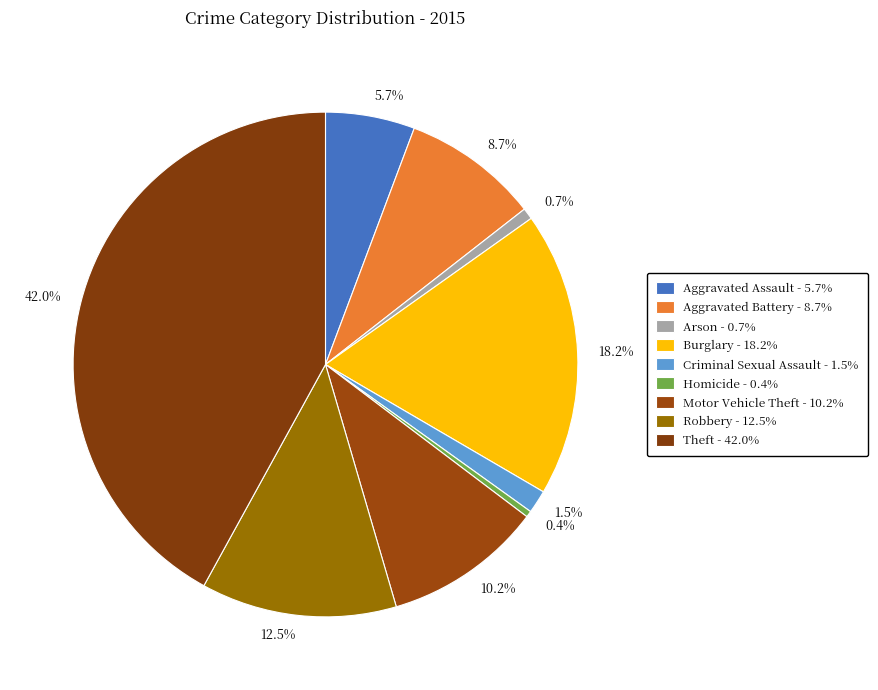

What is the largest slice in the pie chart?

Theft